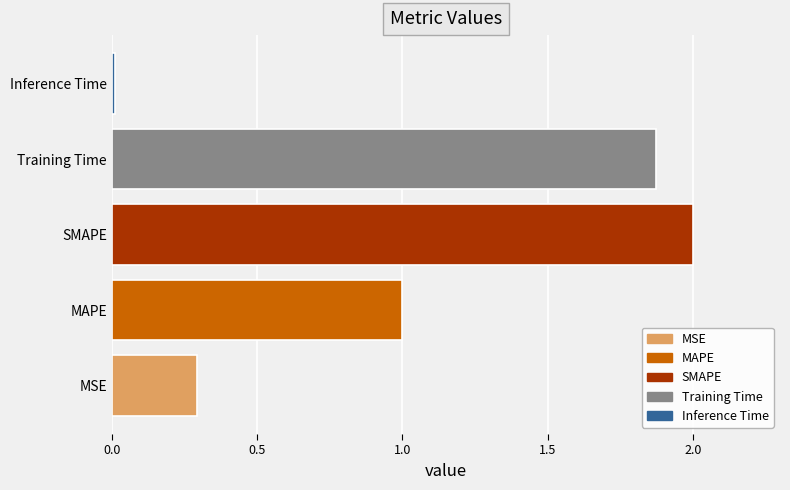

Is it true that the value at MSE is 0.3?

True